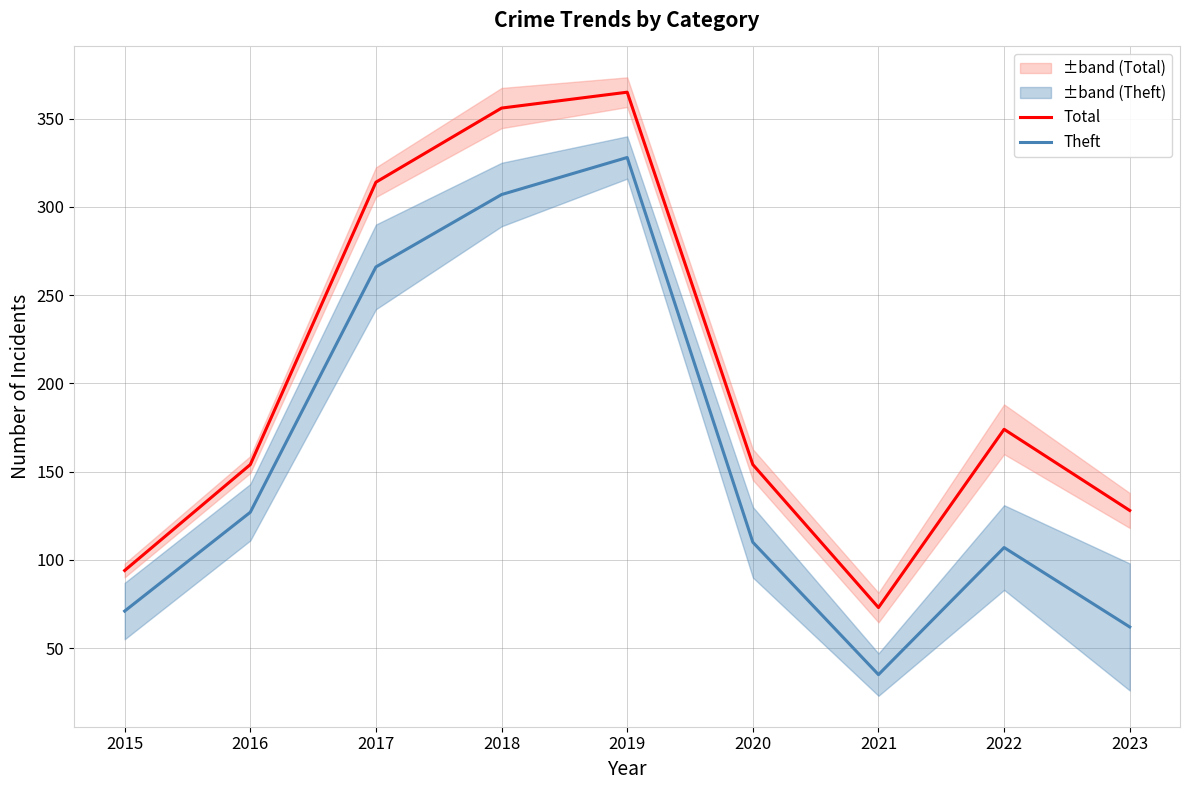

At which category does Theft reach its first local peak?

2019